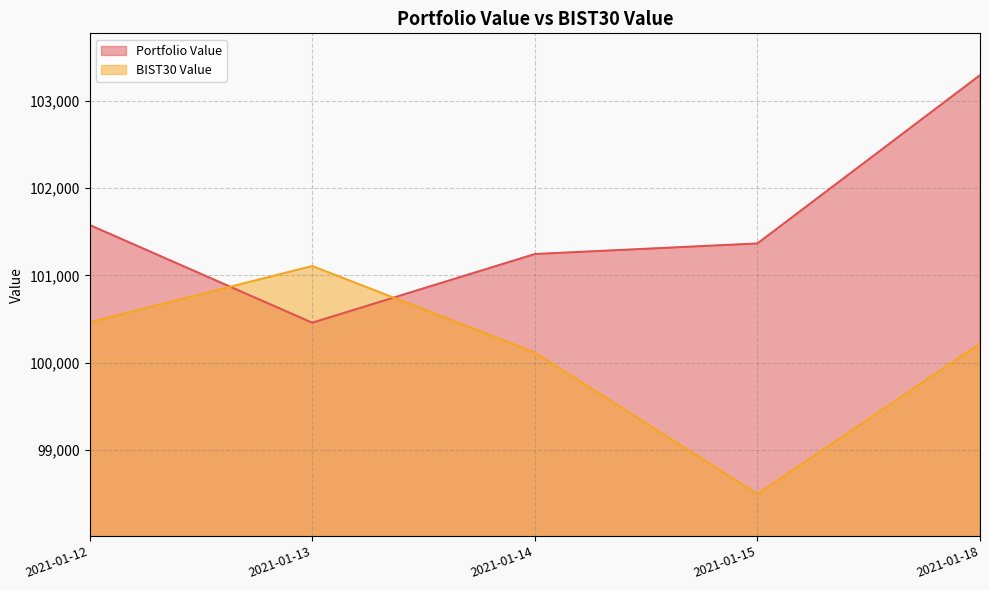

At 2021-01-14, list the series in order from smallest to largest.

BIST30 Value, Portfolio Value